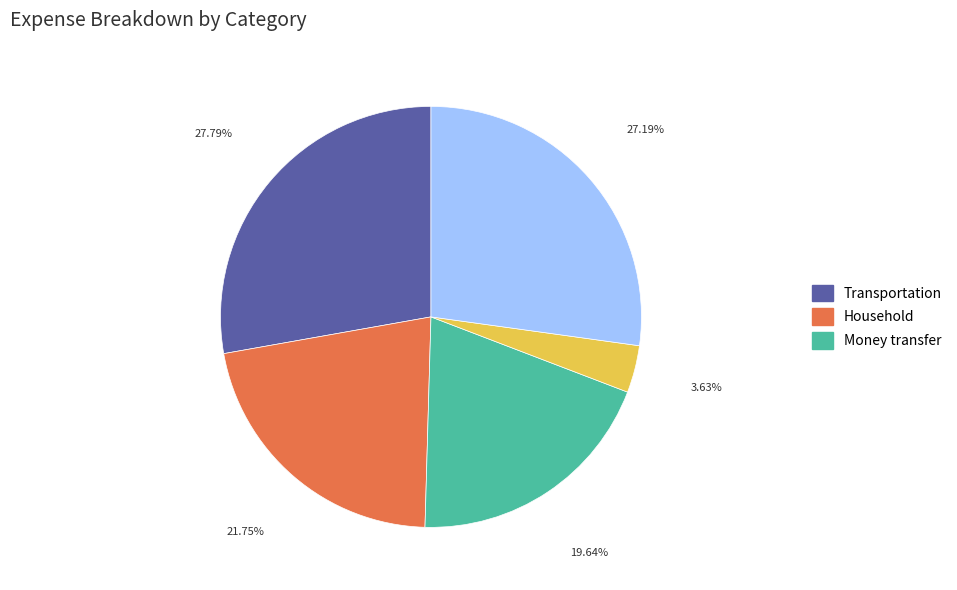

Does any single category account for the majority?

No